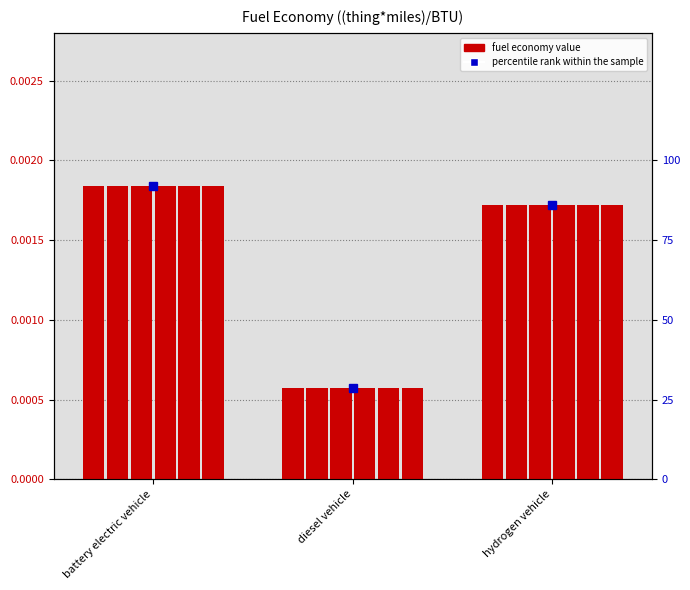

What is the label of the 1st bar from the left?

battery electric vehicle